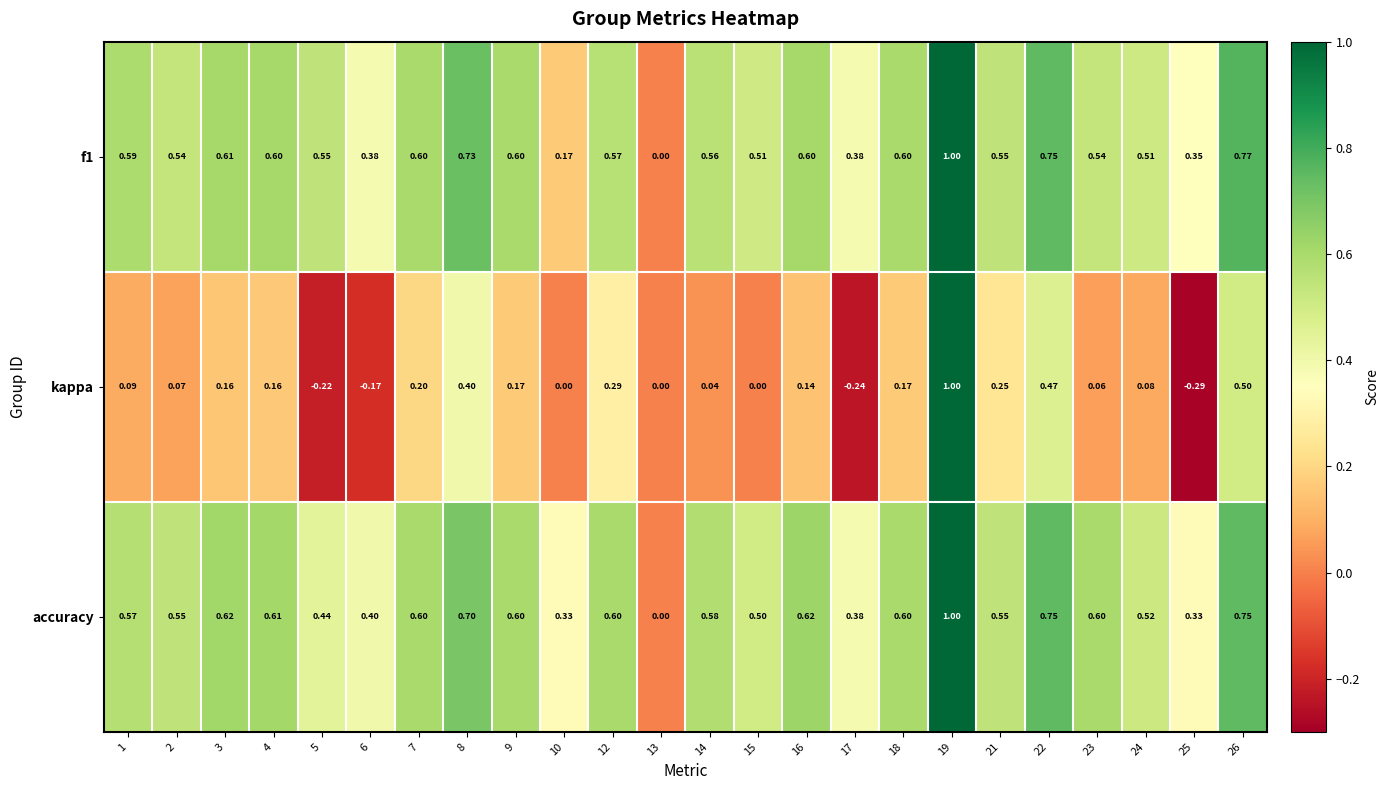

Which series has the largest total across all categories?

accuracy